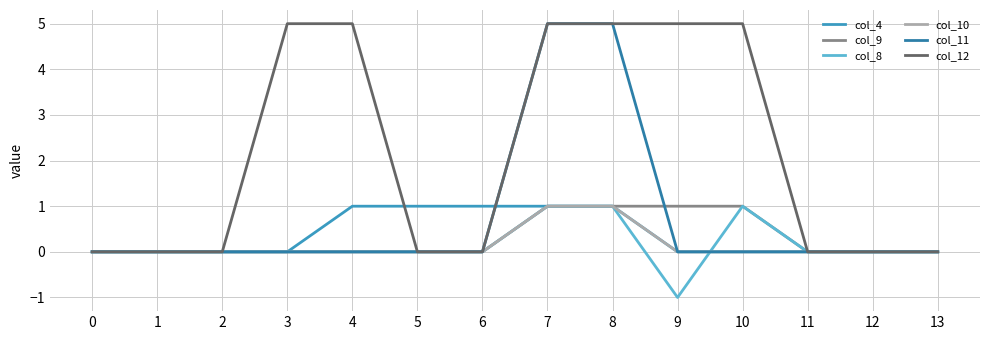

Reading right to left, extract all data points from this chart.

col_4: 13=0	12=0	11=0	10=0	9=0	8=1	7=1	6=1	5=1	4=1	3=0	2=0	1=0	0=0
col_9: 13=0	12=0	11=0	10=1	9=1	8=1	7=1	6=0	5=0	4=0	3=0	2=0	1=0	0=0
col_8: 13=0	12=0	11=0	10=1	9=-1	8=1	7=1	6=0	5=0	4=0	3=0	2=0	1=0	0=0
col_10: 13=0	12=0	11=0	10=0	9=0	8=1	7=1	6=0	5=0	4=0	3=0	2=0	1=0	0=0
col_11: 13=0	12=0	11=0	10=0	9=0	8=5	7=5	6=0	5=0	4=0	3=0	2=0	1=0	0=0
col_12: 13=0	12=0	11=0	10=5	9=5	8=5	7=5	6=0	5=0	4=5	3=5	2=0	1=0	0=0